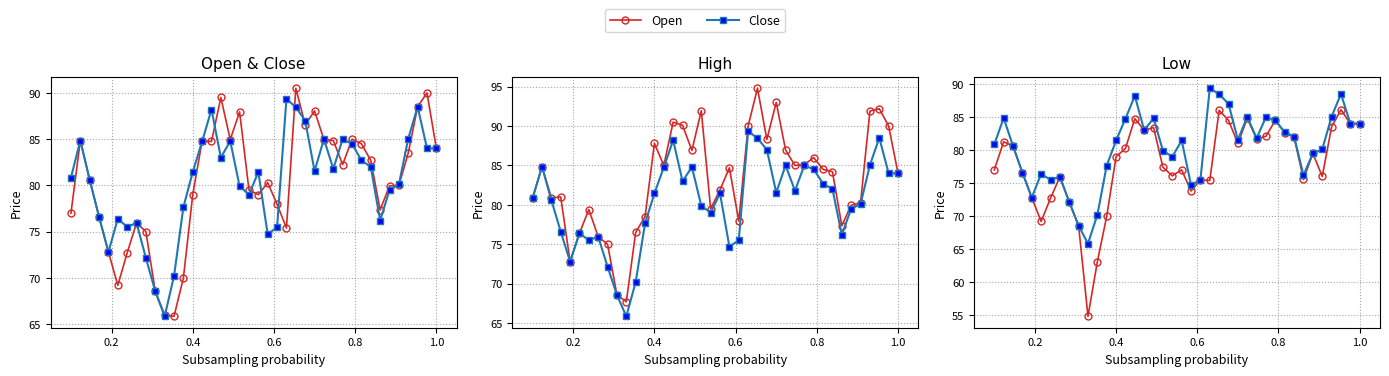

True or false: High and Close intersect in this chart.

False